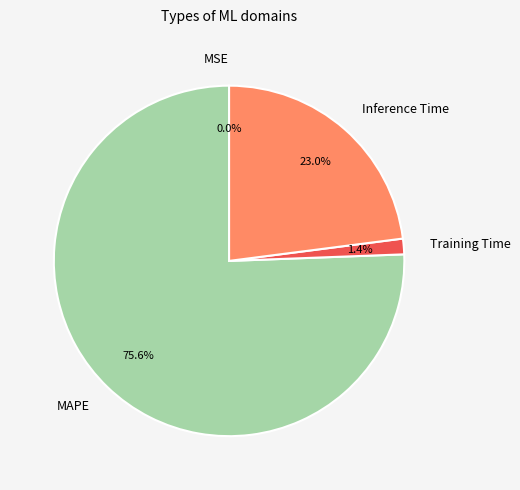

To the nearest percent, what is the difference between the largest and smallest slice percentages?

76%